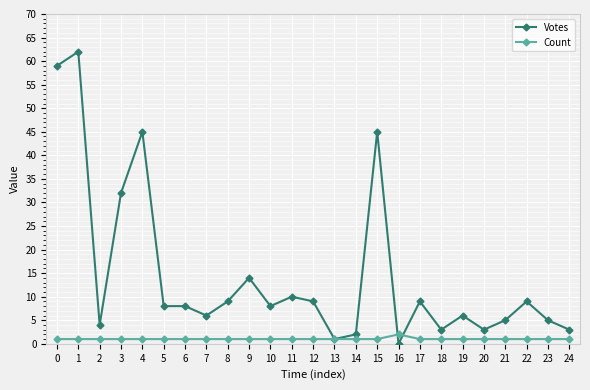

What is the value of the Count point at the 10th from the left?

1